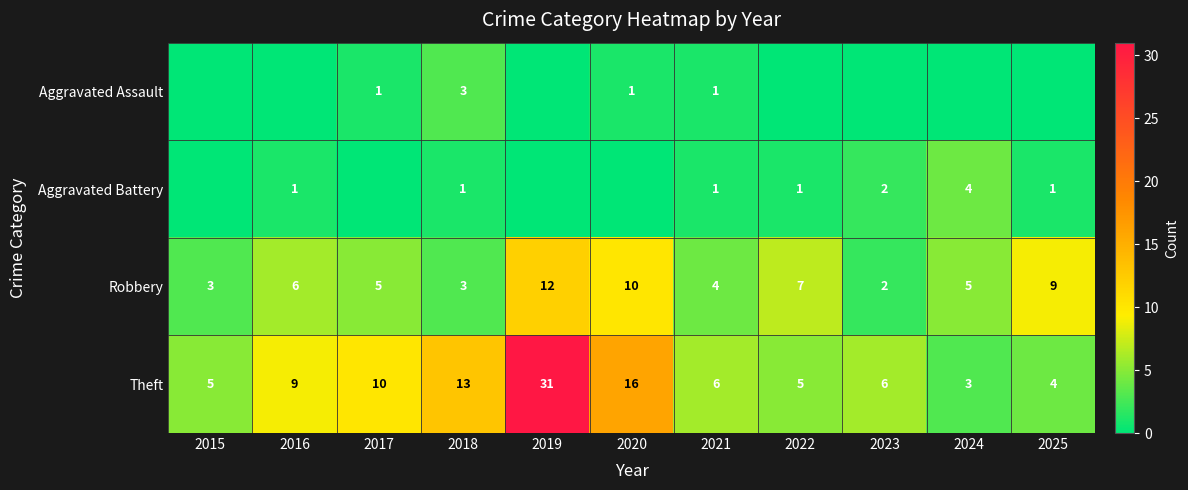

Is it true that Theft equals 48 at 2019?

False